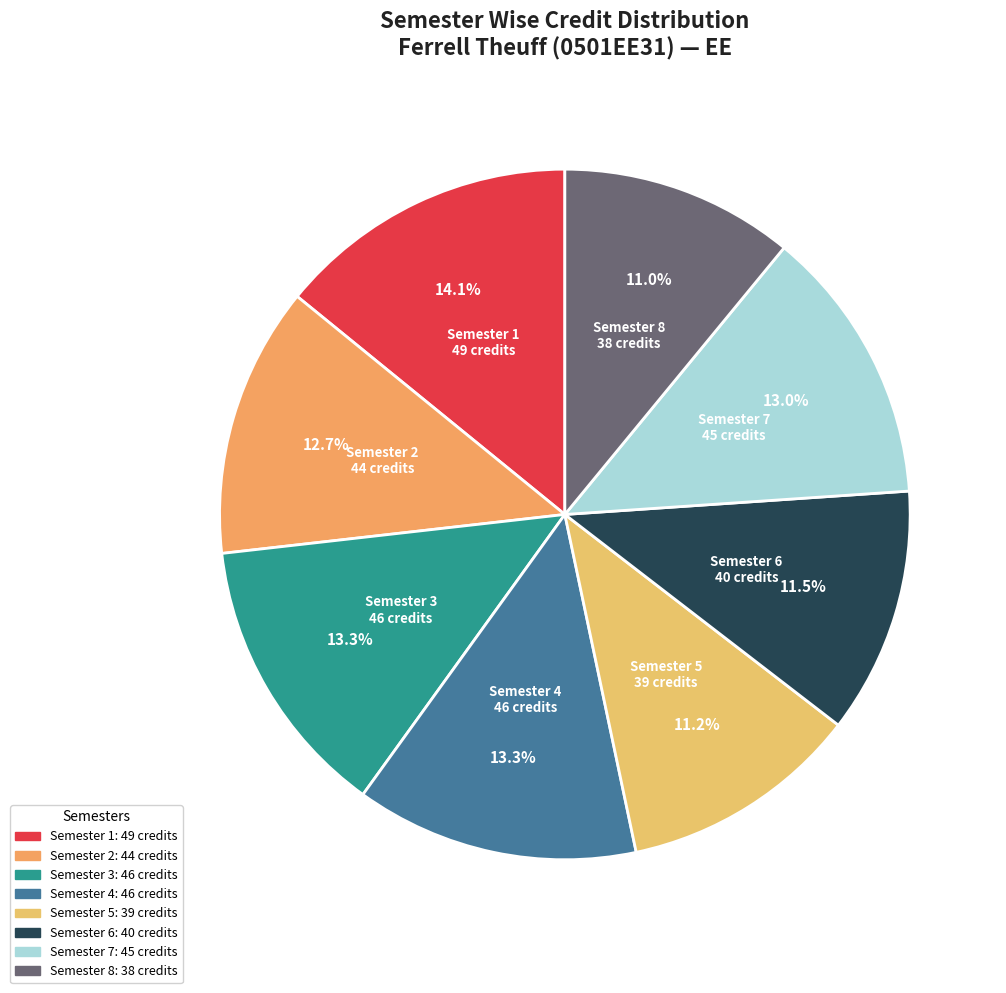

Does Semester 2 represent more than half of the total?

No